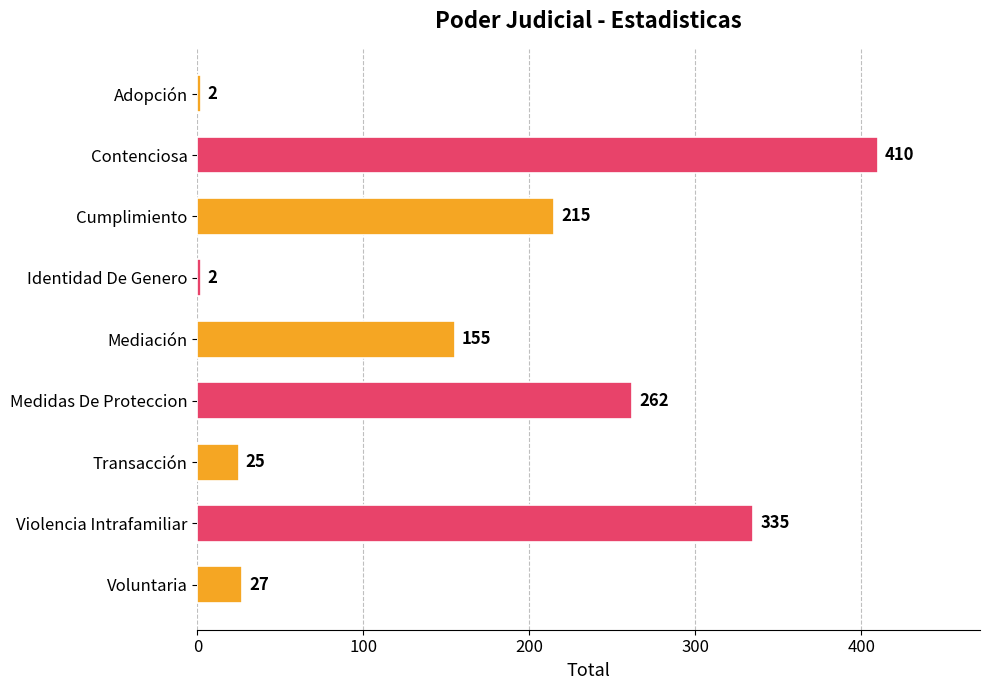

What is the maximum value shown in the chart?

410